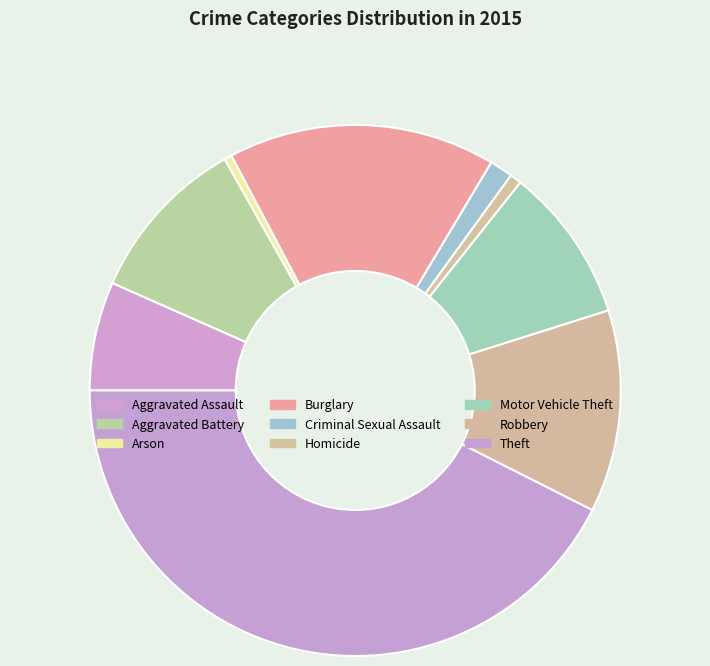

To the nearest percent, what is the average slice percentage?

11%